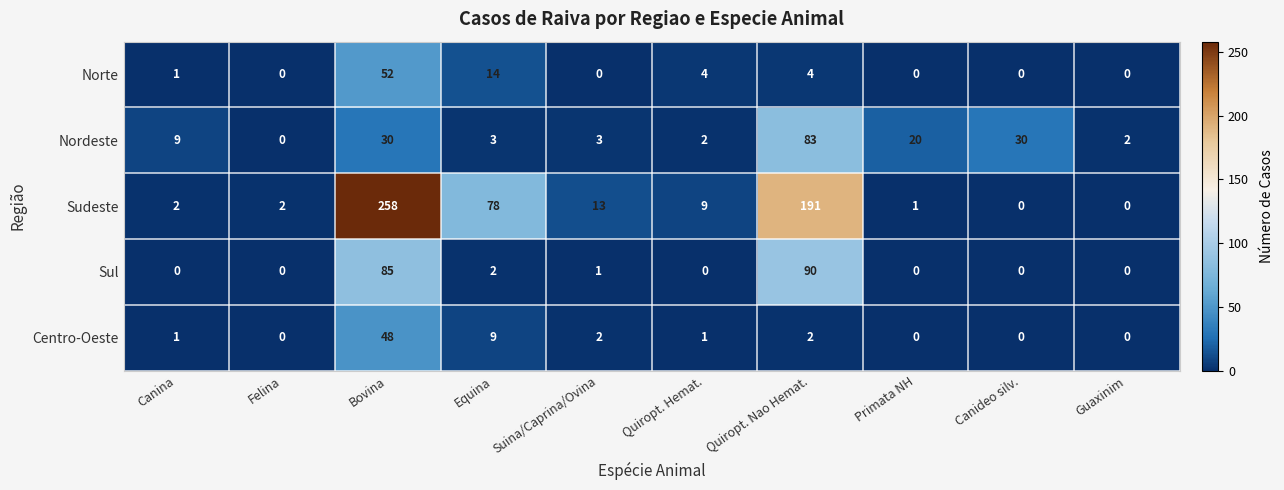

At which category does the chart reach its peak across all series?

Bovina